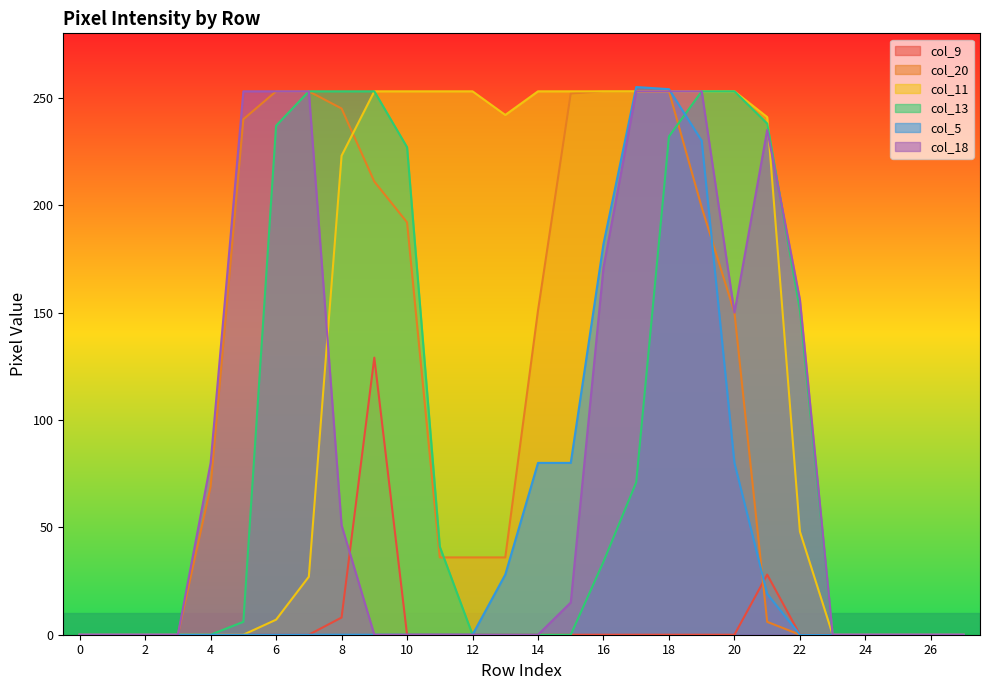

Rank the categories by col_9 value from lowest to highest.

0, 1, 2, 3, 4, 5, 6, 7, 10, 11, 12, 13, 14, 15, 16, 17, 18, 19, 20, 22, 23, 24, 25, 26, 27, 8, 21, 9